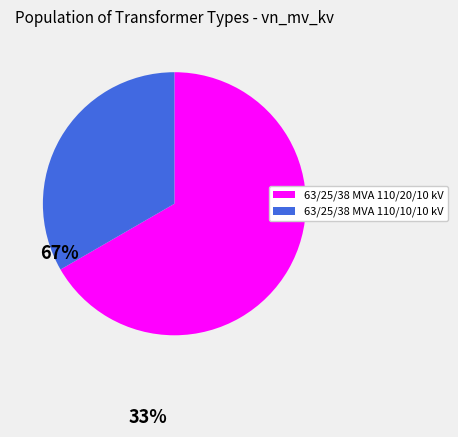

Which slice is the smallest?

63/25/38 MVA 110/10/10 kV